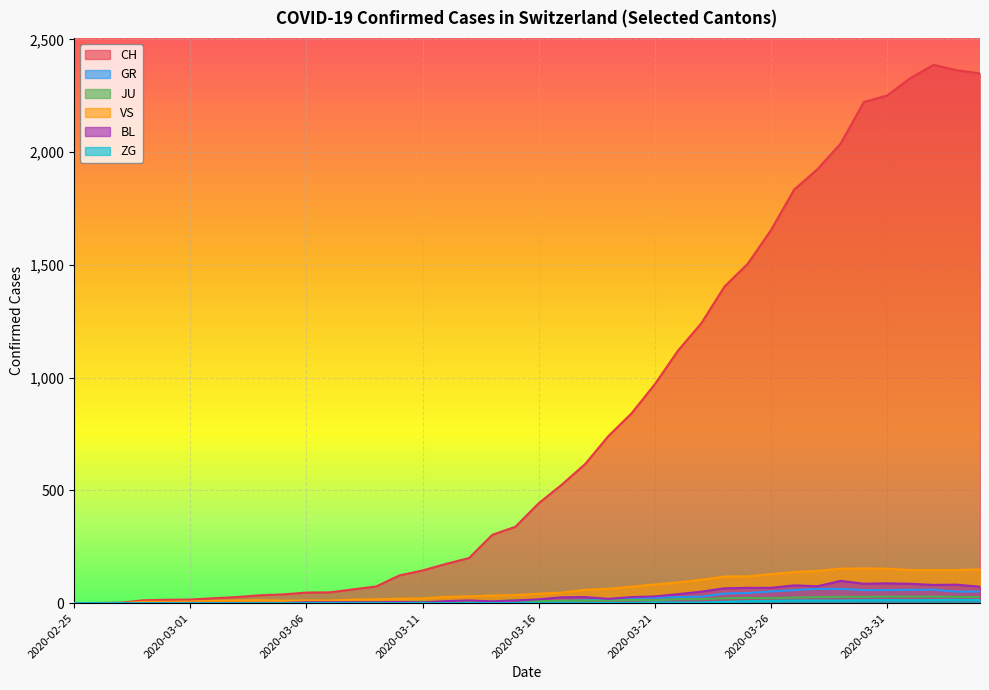

Rank the series at 2020-03-06 from highest to lowest value.

CH, VS, JU, BL, GR, ZG